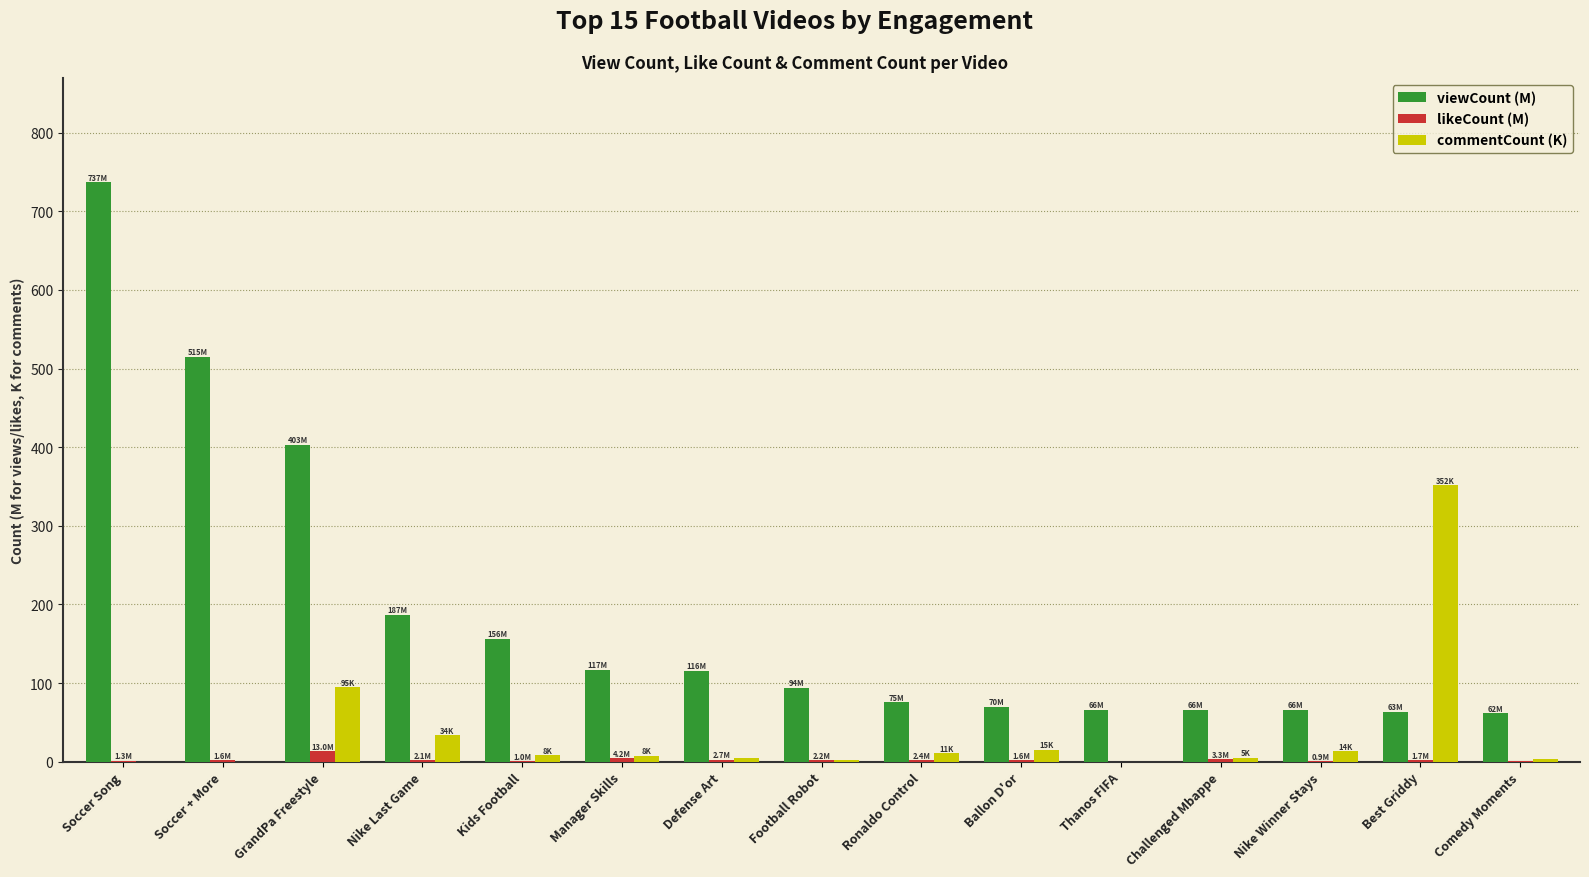

What is the difference between the likeCount (M) values at Soccer + More and Defense Art?

1.1